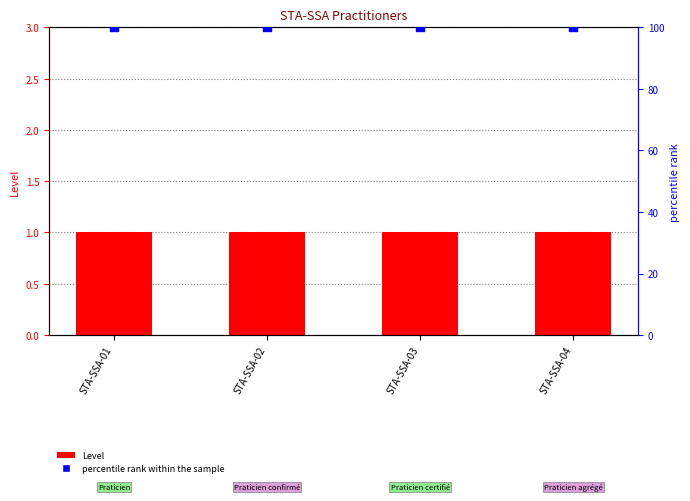

Which series contains the lowest Y value?

Level